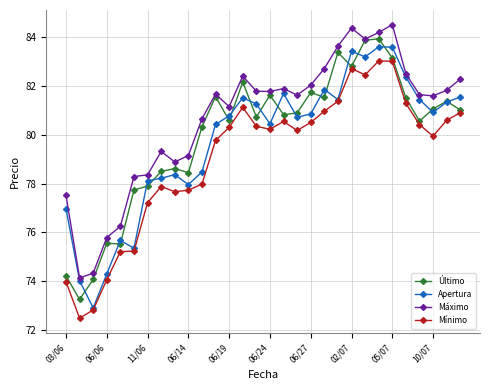

Does the chart display data point markers on the line(s)?

Yes